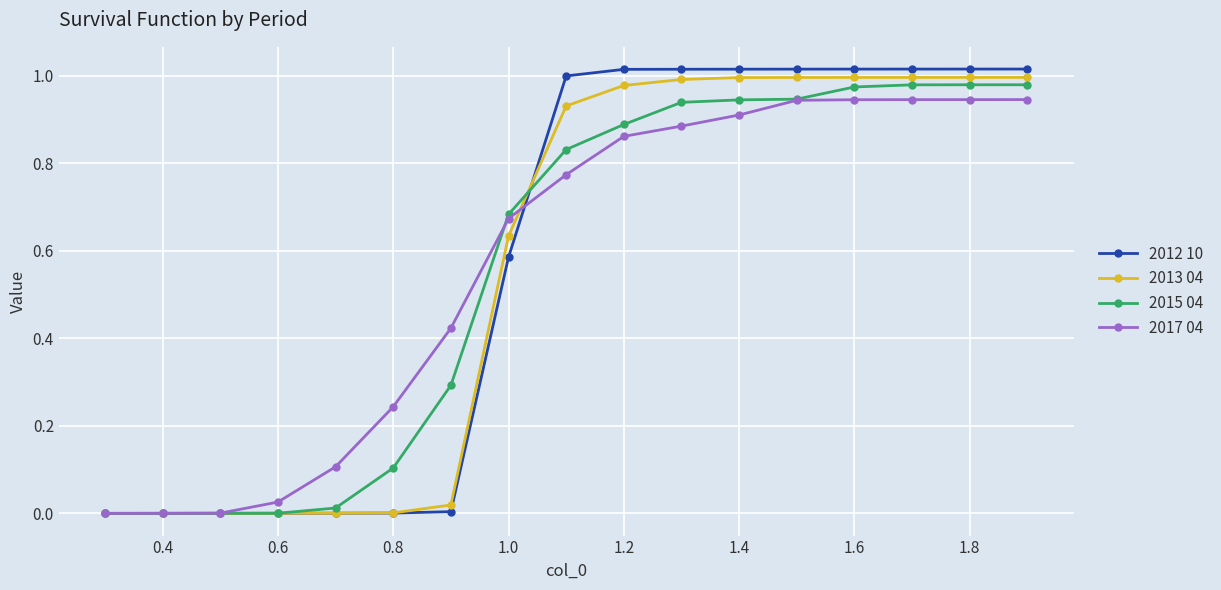

Which series has the largest range (max minus min)?

2012 10